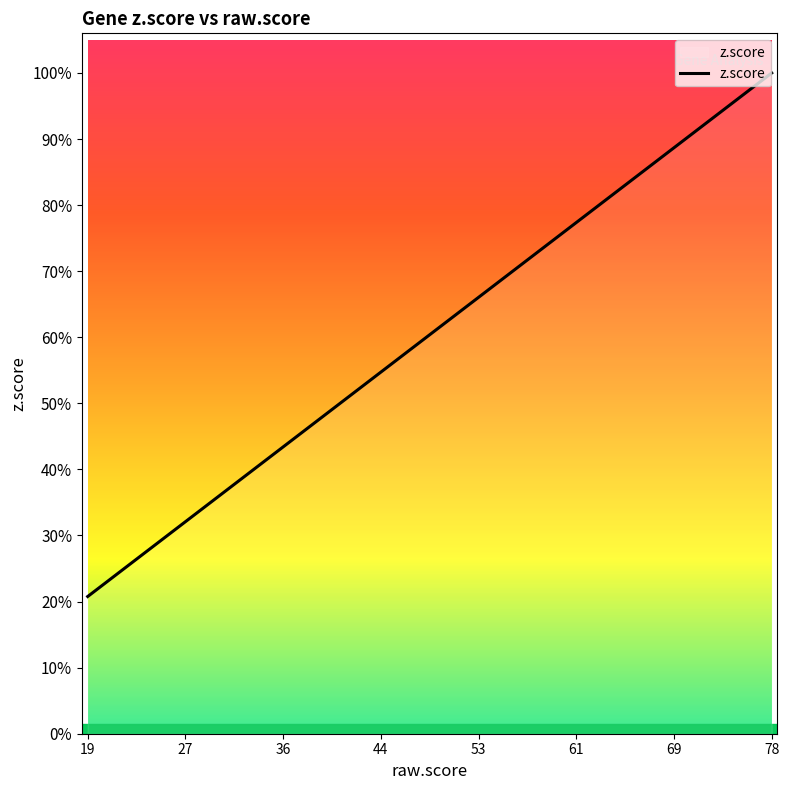

Is this an area chart (filled region under the line)?

Yes